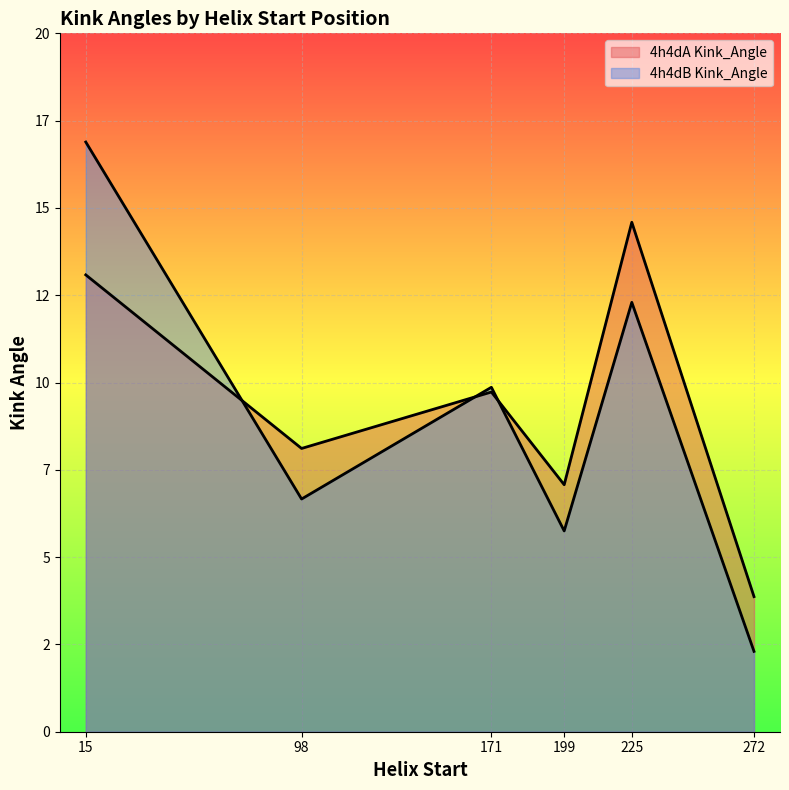

Where does the 4h4dB Kink_Angle line series first go above 9?

15